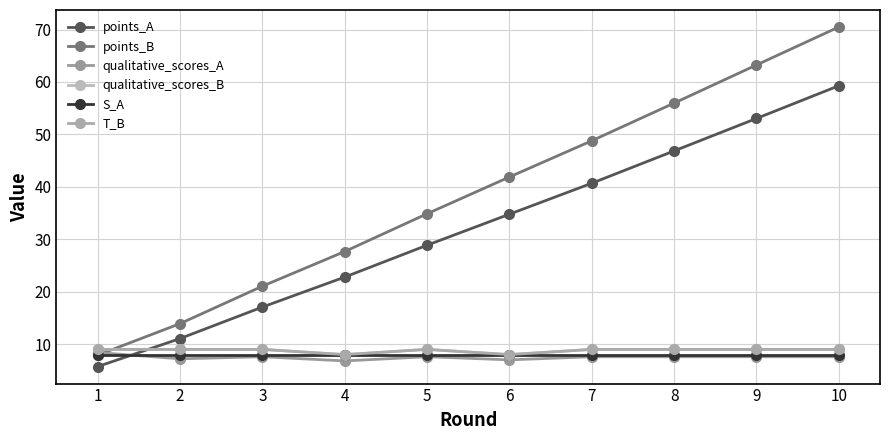

Reading right to left, list all the values displayed in this chart.

points_A: 59.3	53.0	46.8	40.7	34.8	28.9	22.8	17.1	11.1	5.7
points_B: 70.5	63.2	56.0	48.8	41.9	34.9	27.7	21.0	13.9	7.9
qualitative_scores_A: 7.6	7.6	7.6	7.6	7.0	7.6	6.8	7.6	7.2	8.4
qualitative_scores_B: 9.0	9.0	9.0	9.0	8.0	9.0	8.0	9.0	9.0	9.0
S_A: 8.0	8.0	8.0	8.0	8.0	8.0	8.0	8.0	8.0	8.0
T_B: 9.0	9.0	9.0	9.0	8.0	9.0	8.0	9.0	9.0	9.0